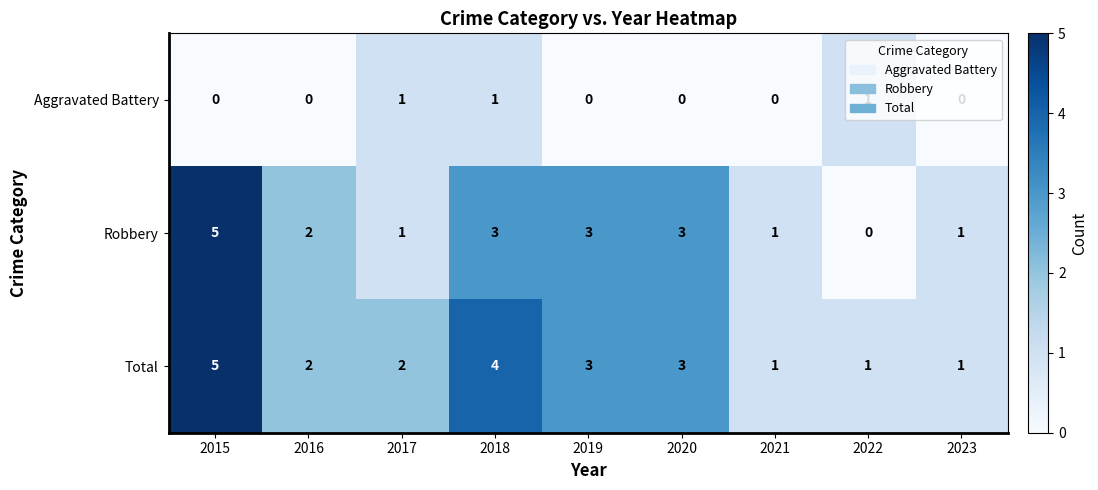

Which category has the lowest value in the Robbery series?

2022